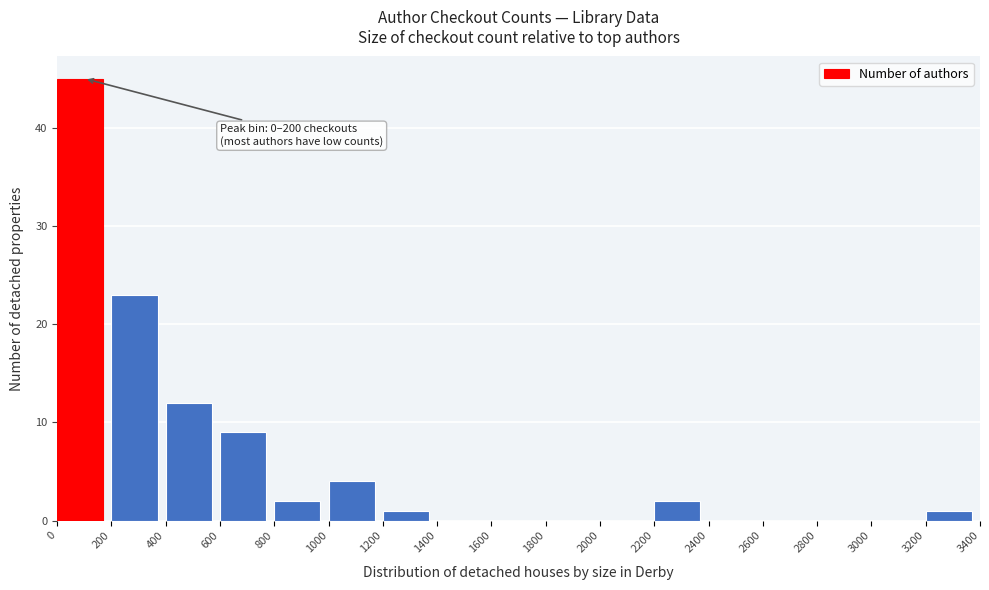

Over which range of the x-axis is the bar tallest?

0 to 200